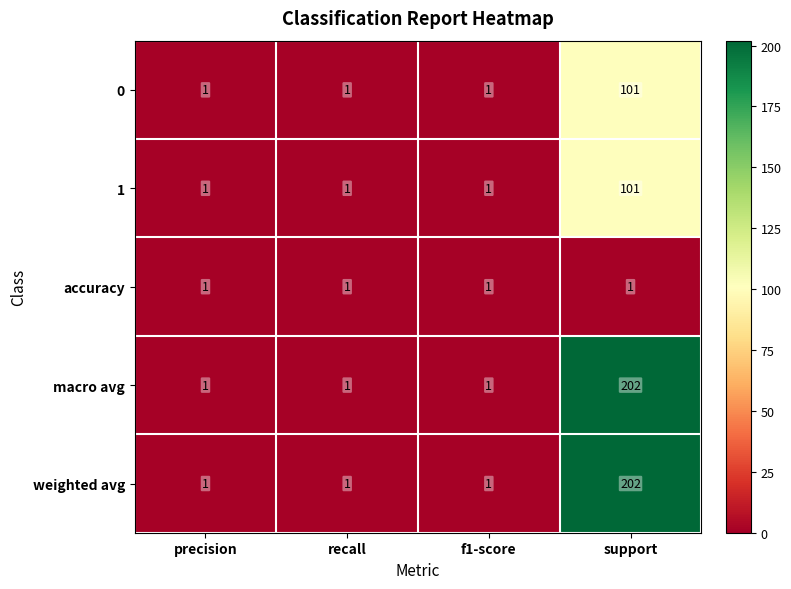

What is the maximum value shown in the chart?

202